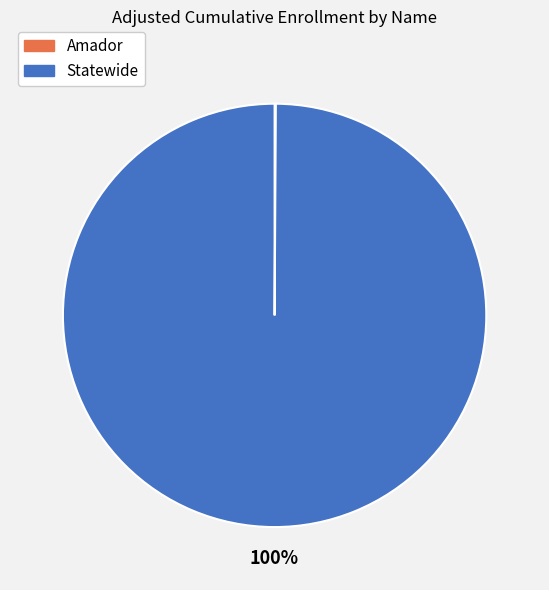

Is it true that Statewide is 100% of the pie?

True